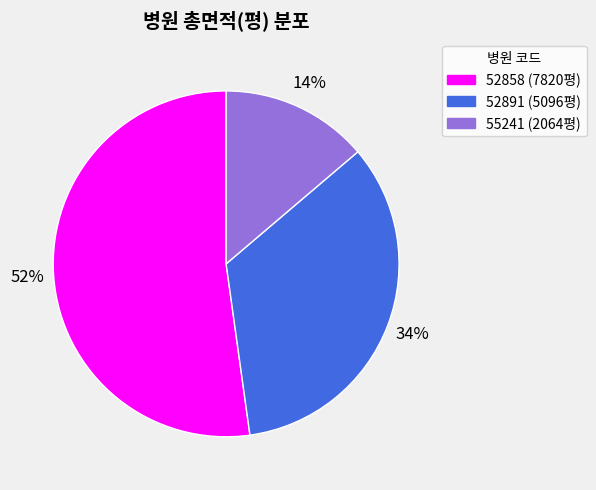

What is the ratio of the value at 52891 to the value at 52858?

0.7